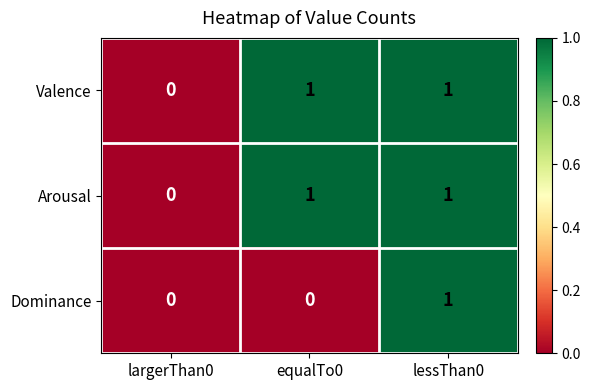

Is the value of Valence at equalTo0 greater than the value of Arousal at largerThan0?

Yes